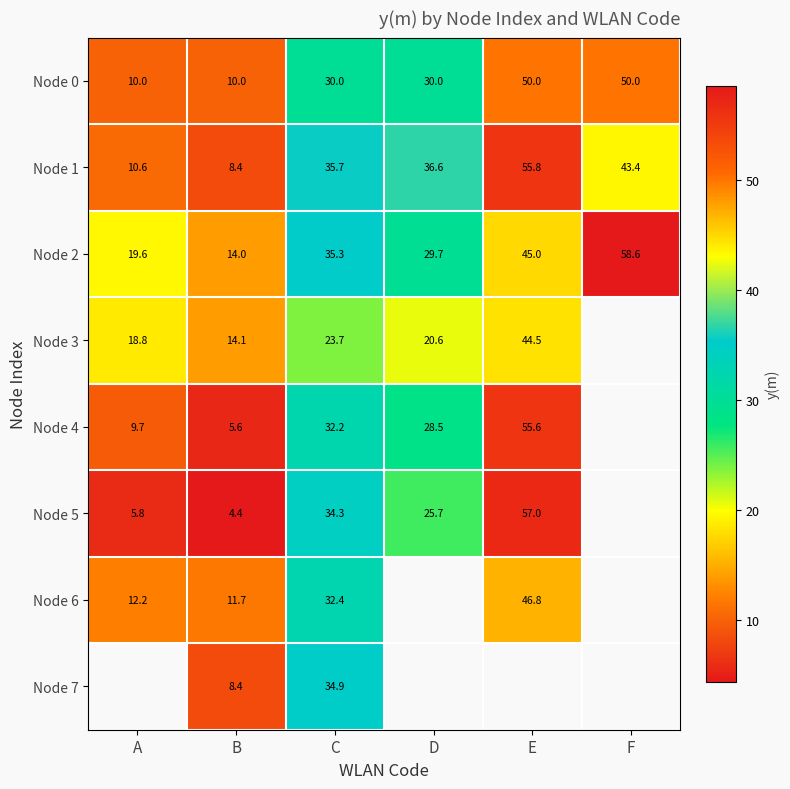

Is it true that Node 2 equals 14.0 at B?

True